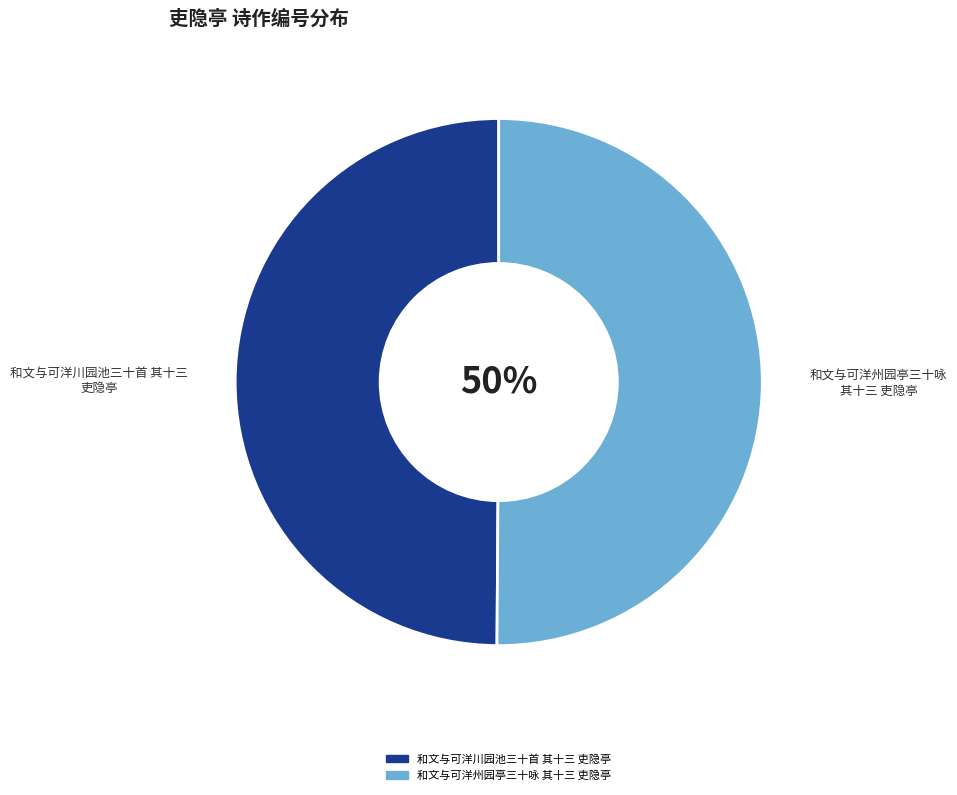

The 和文与可洋州园亭三十咏 其十三 吏隐亭 slice represents 50% of the pie. True or false?

True